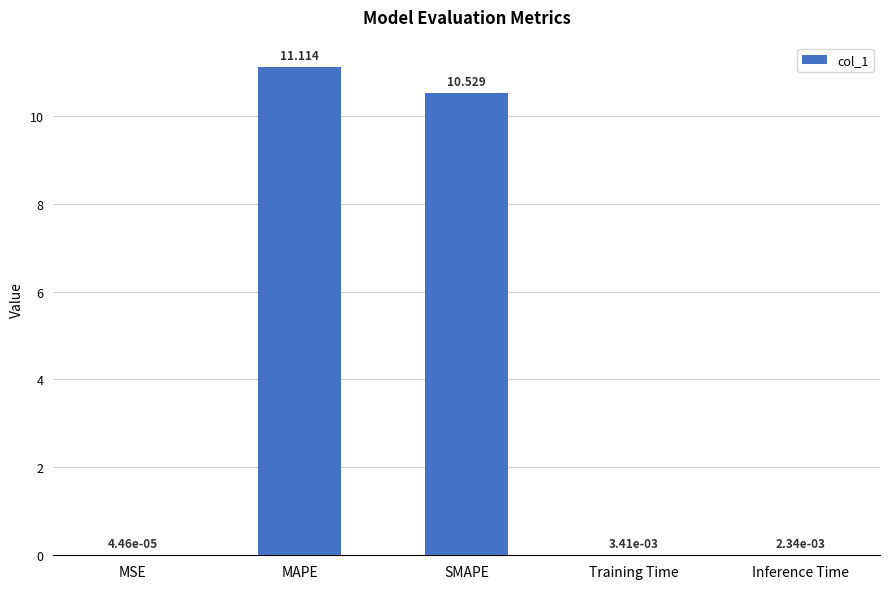

Between MSE and MAPE, which is larger?

MAPE